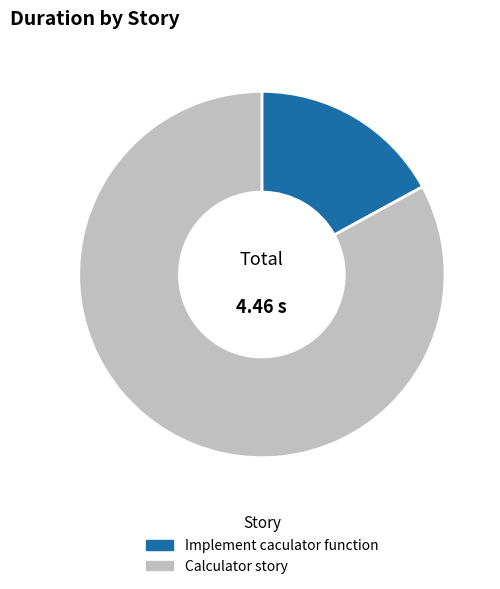

Is Implement caculator function the majority of the pie?

No